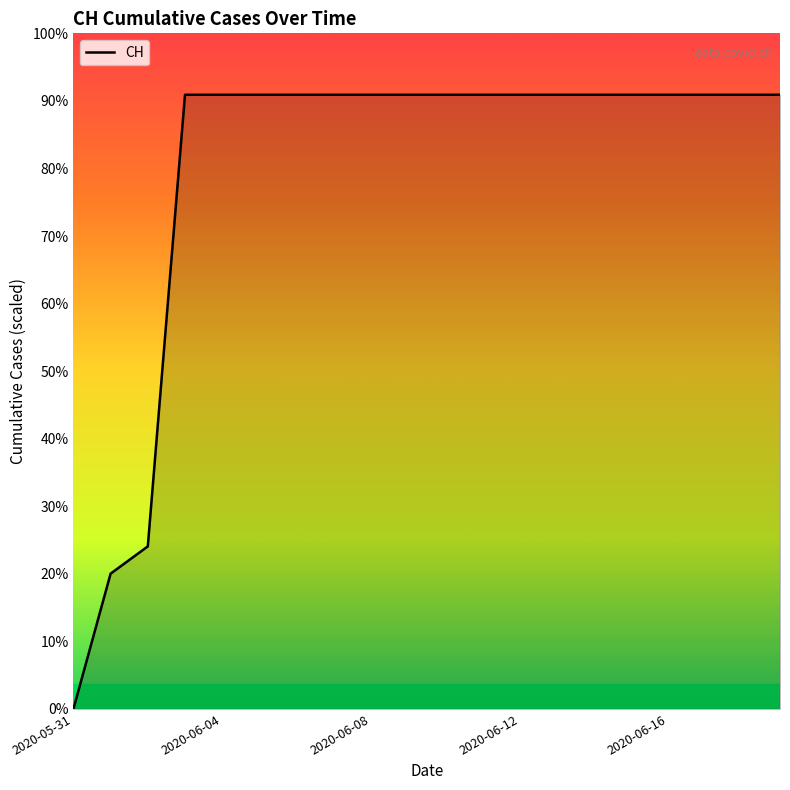

Does the chart display data point markers on the line(s)?

No